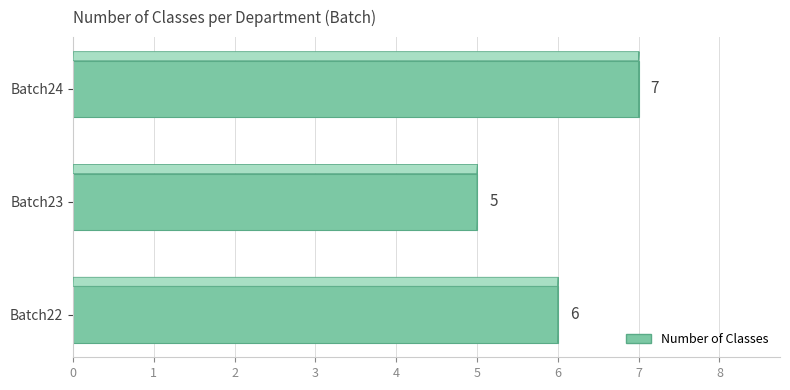

What is the value of the 1st bar from the left?

6